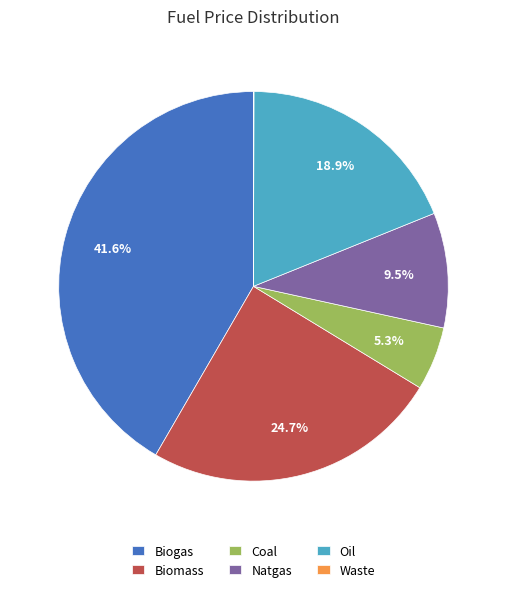

What is the largest slice in the pie chart?

Biogas